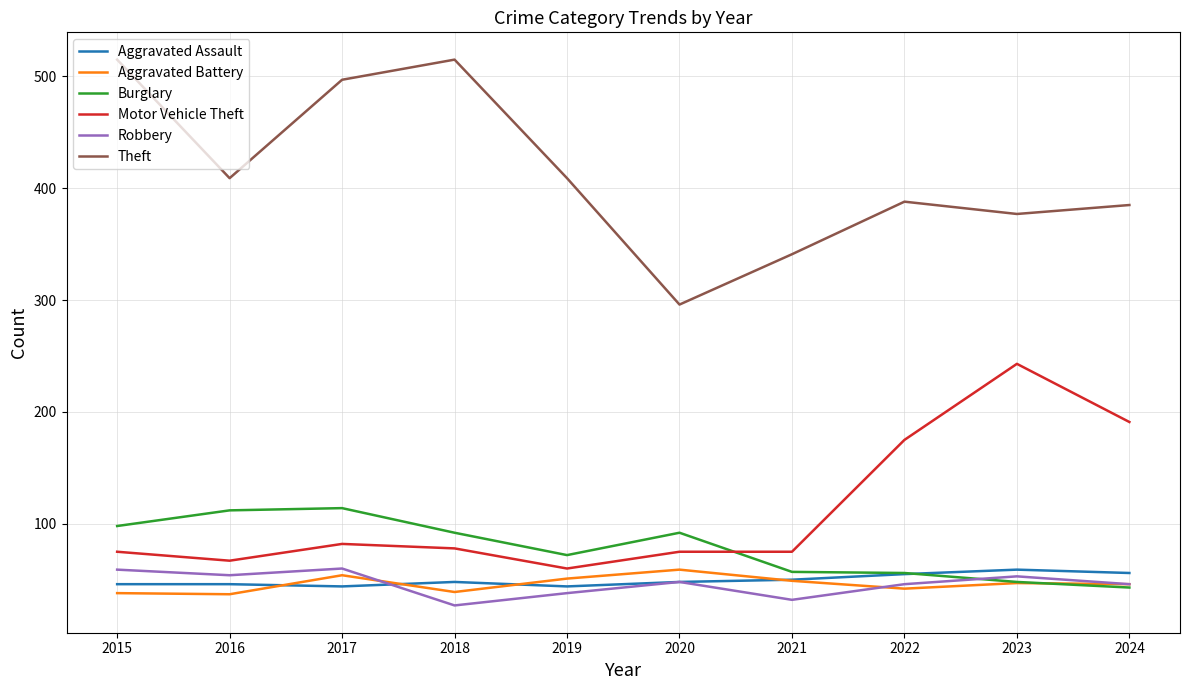

Which series changed the most between 2015 and 2023?

Motor Vehicle Theft